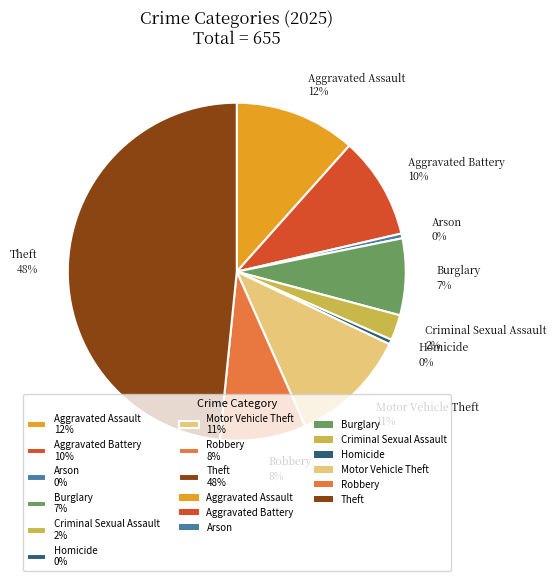

Is there any slice that represents more than half of the pie?

No